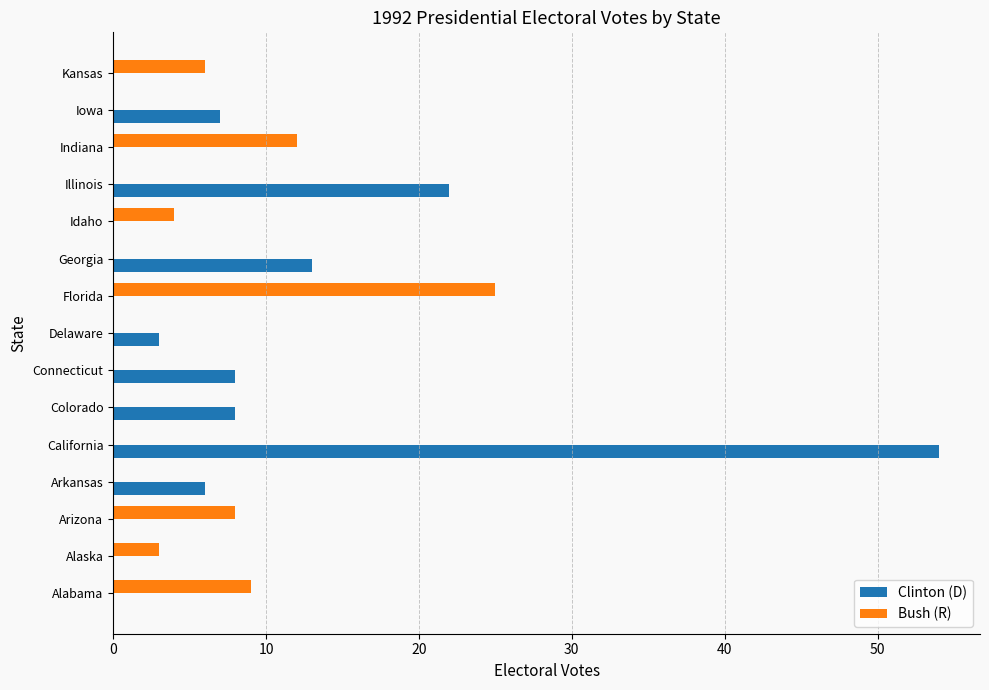

Which series has the largest total across all categories?

Clinton (D)